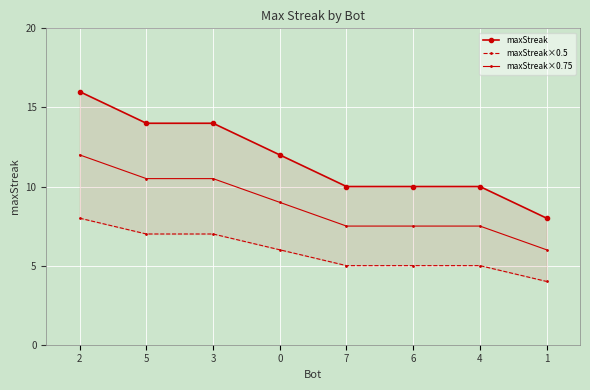

True or false: maxStreak×0.75 and maxStreak cross at least once.

False